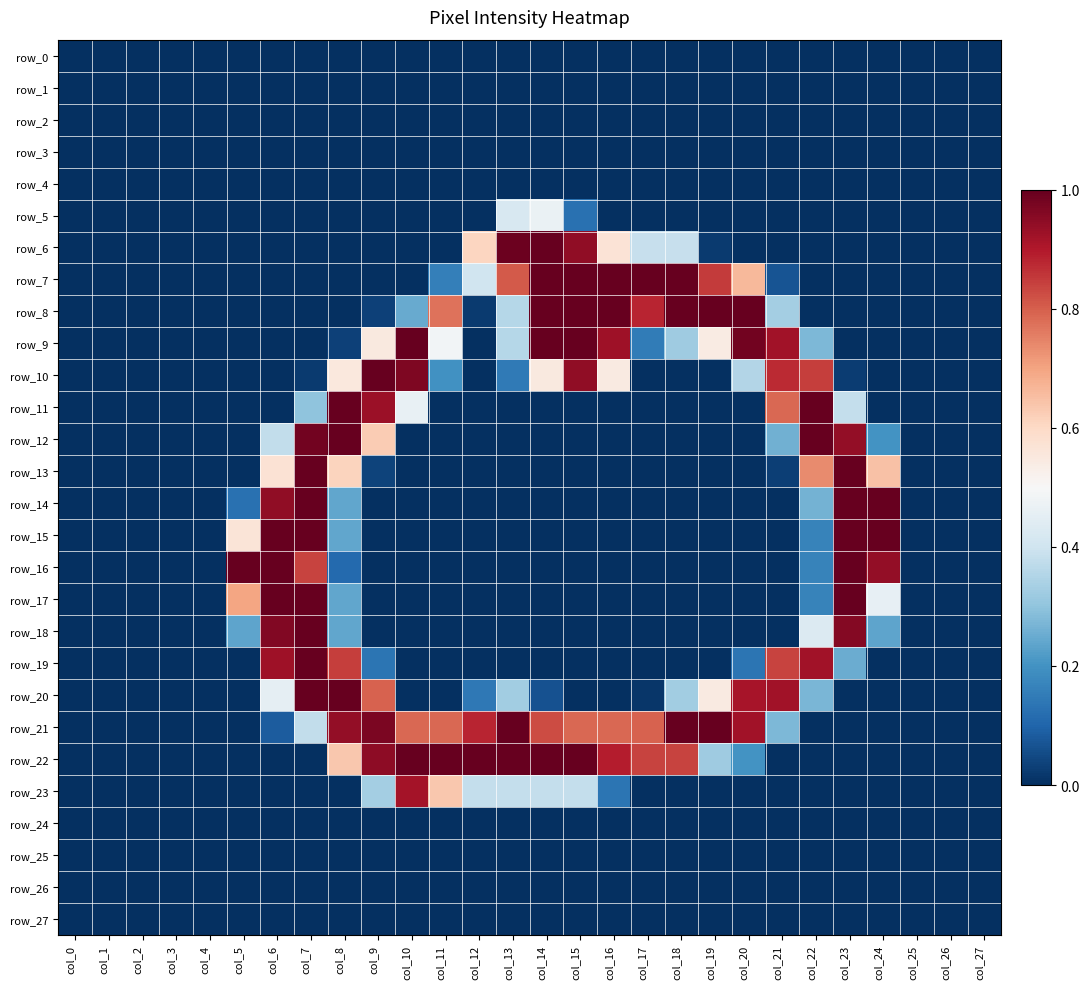

How many row_15 values are between 0 and 1?

28